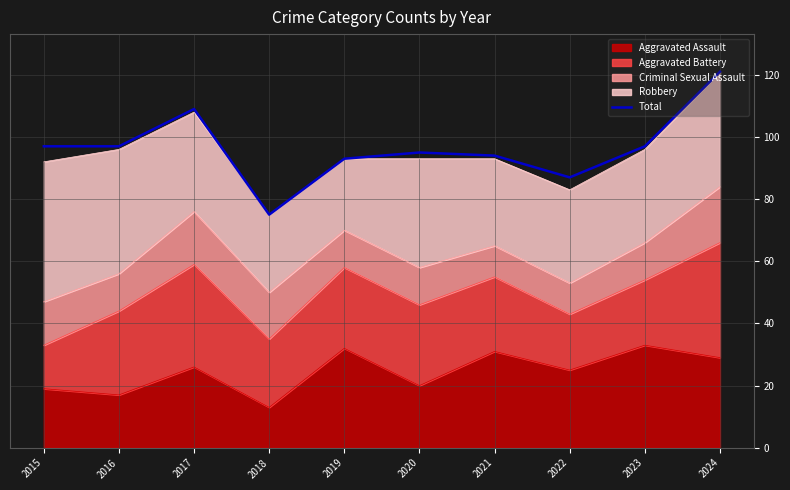

Which category has the lowest value across all series?

2018